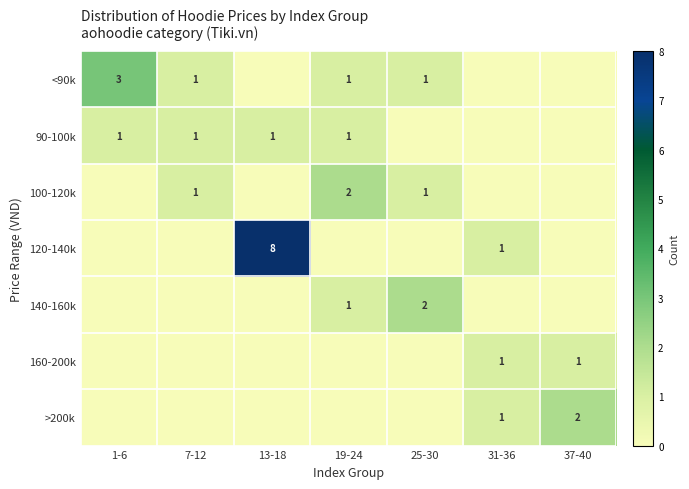

At how many categories does at least one series exceed 2?

2